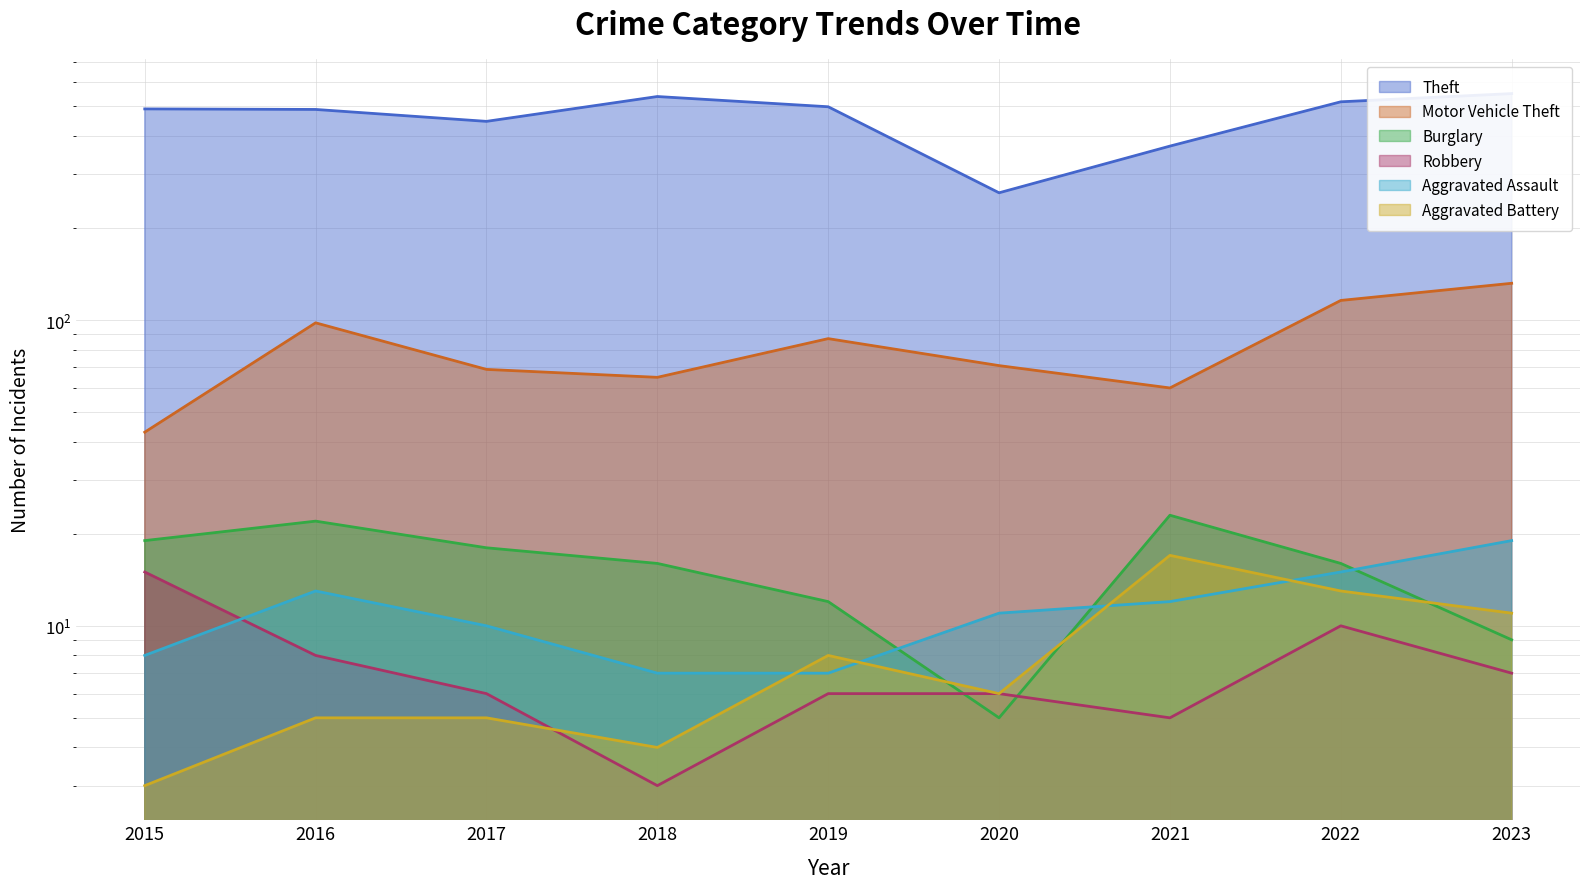

How many lines are shown in the chart?

6